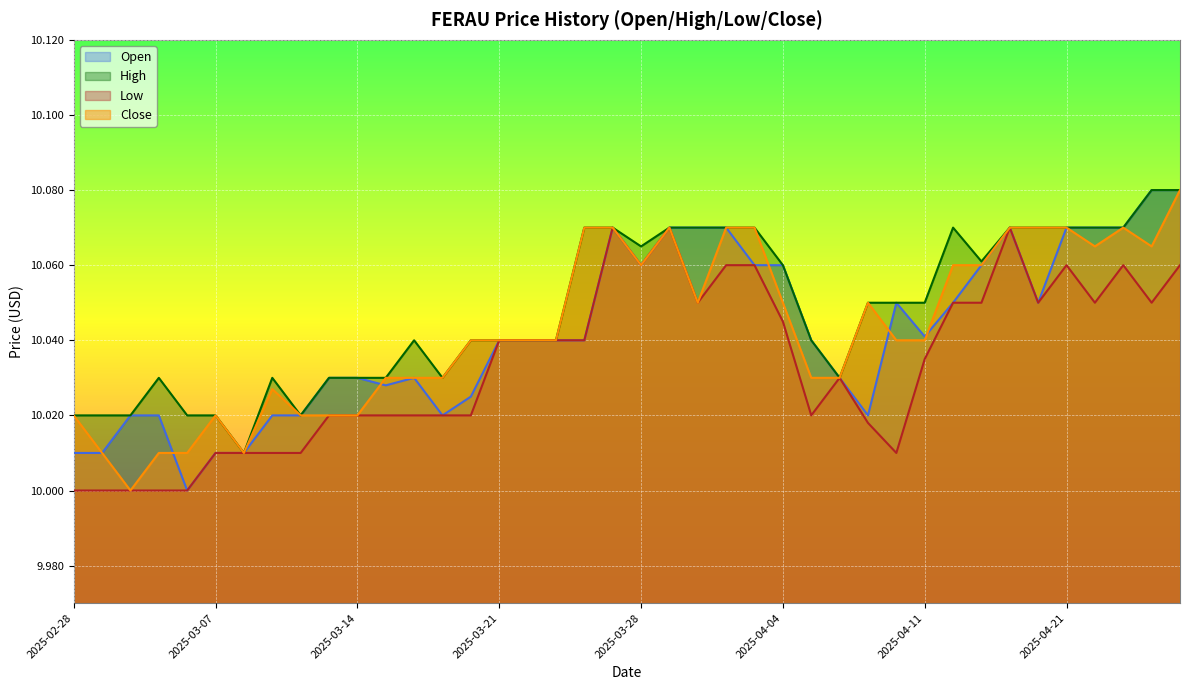

At 2025-03-04, list the series in order from largest to smallest.

Open, High, Low, Close